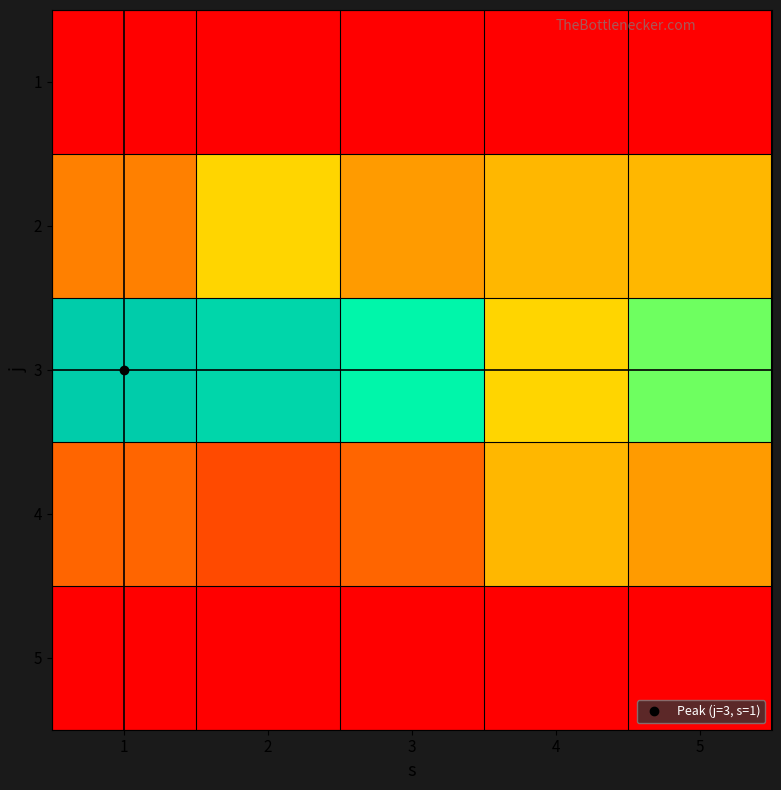

List the series in order of their peak value, highest first.

3, 2, 4, 1, 5